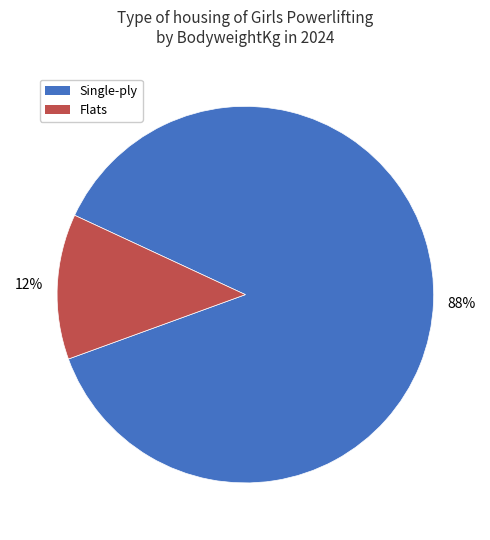

Is there any slice that represents more than half of the pie?

Yes